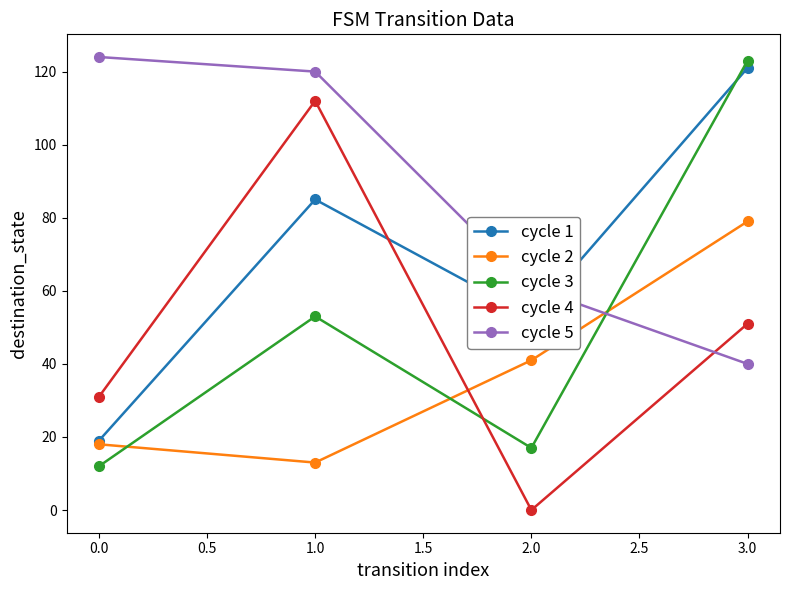

At 1.0, list the series in order from smallest to largest.

cycle 2, cycle 3, cycle 1, cycle 4, cycle 5